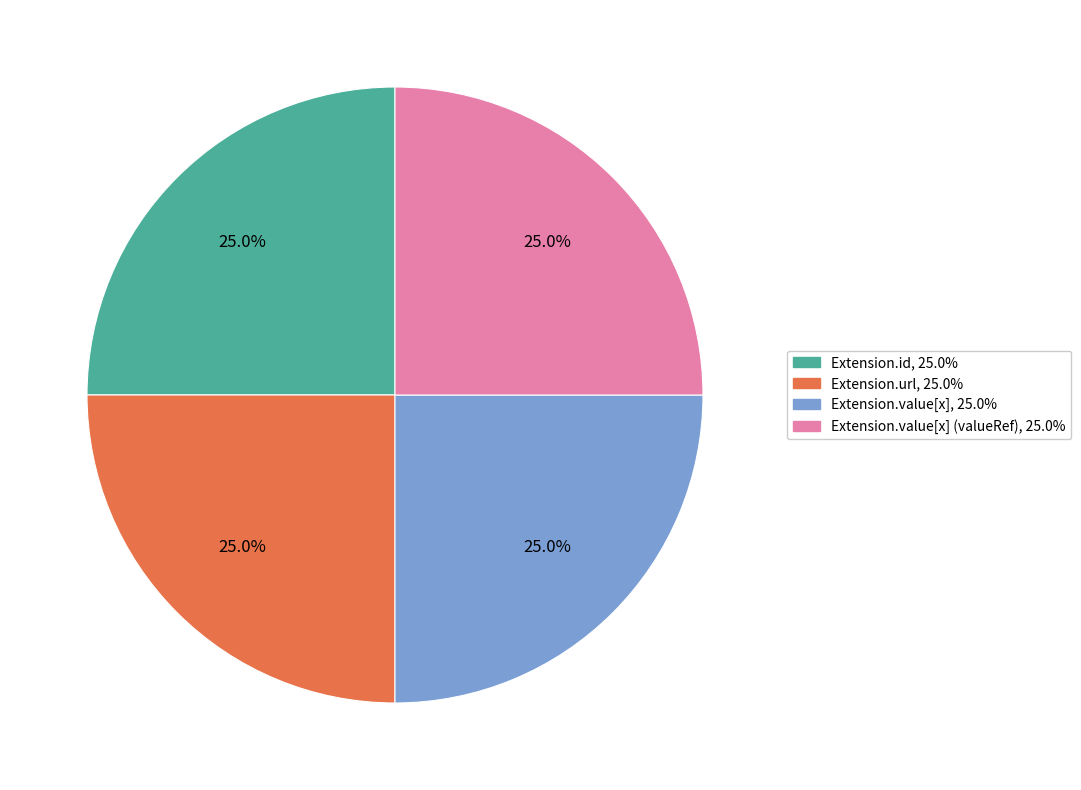

Is there any slice that represents more than half of the pie?

No